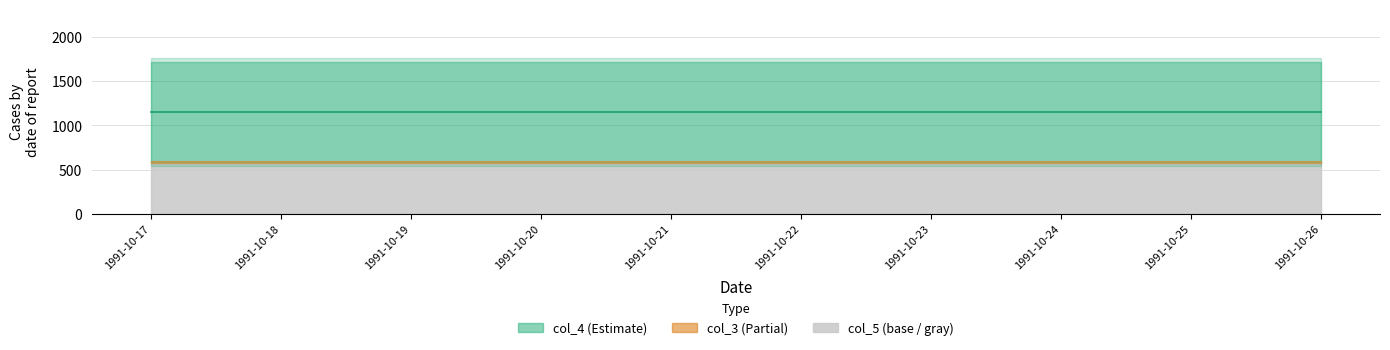

True or false: col_5 has a value of 1043.4 at 1991-10-26.

False